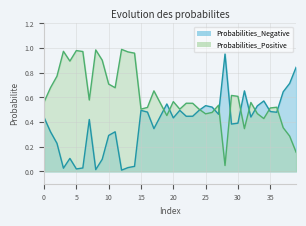

What is the value of the Probabilities_Negative point at the 37th from the left?

0.5